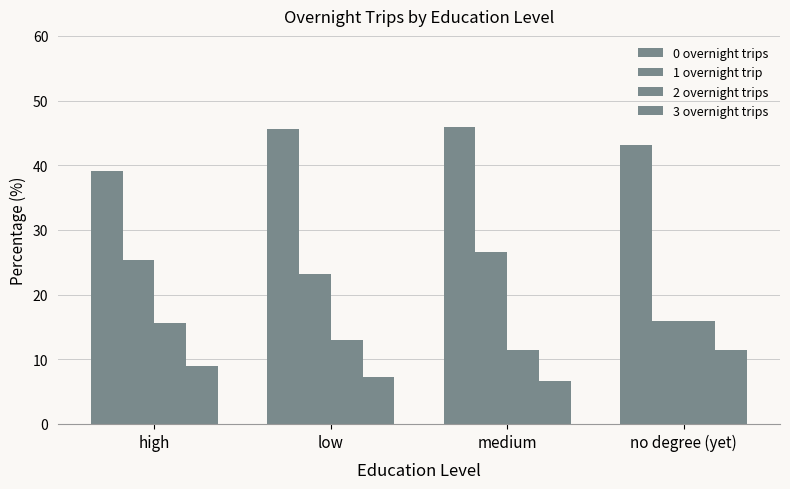

How many data points in 2 overnight trips are above 15?

2